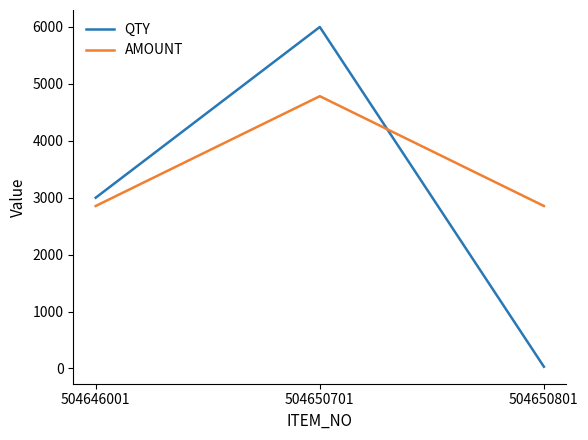

What is the sum of all QTY values?

9030.0